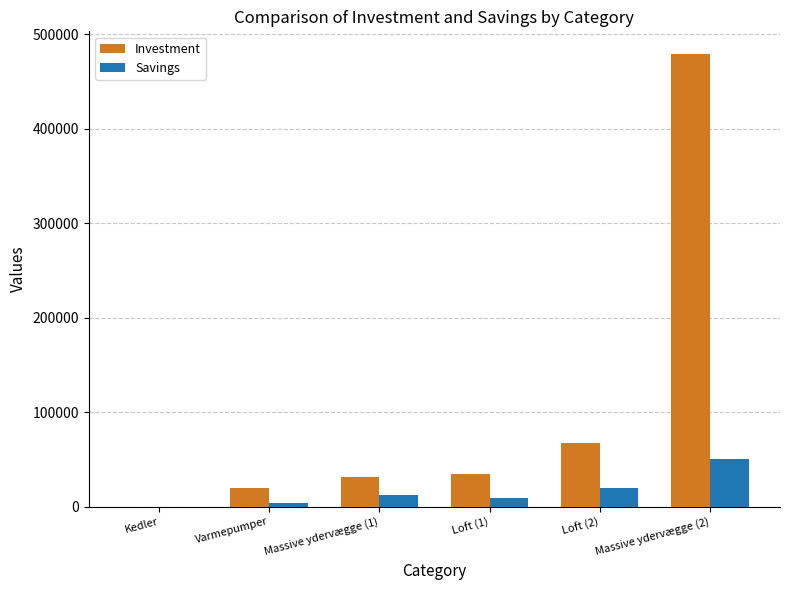

What is the sum of the Savings values at Massive ydervægge (1) and Kedler?

12700